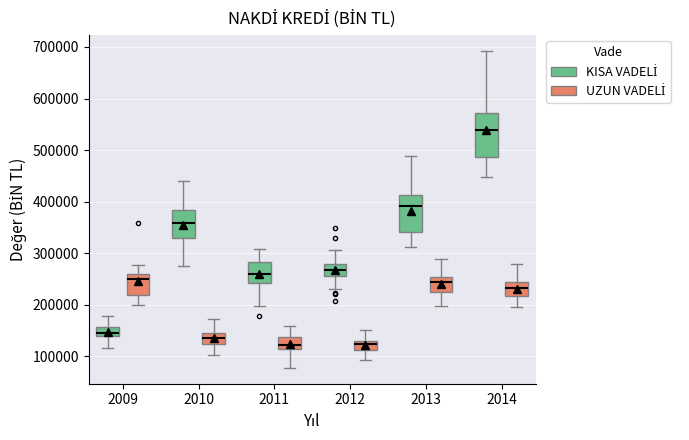

Reading left to right, transcribe this box plot: for each box, give where its median line is, the range the box spans, and where its two whiskers end, as read against the y-axis. The values are not printed on the chart, so give them approximately, as read against the axis.

2009 (KISA VADELİ): median 150000, box 140000 to 160000, whiskers 120000 to 180000
2009 (UZUN VADELİ): median 250000, box 220000 to 260000, whiskers 200000 to 280000
2010 (KISA VADELİ): median 360000, box 330000 to 380000, whiskers 280000 to 440000
2010 (UZUN VADELİ): median 140000, box 120000 to 150000, whiskers 100000 to 170000
2011 (KISA VADELİ): median 260000, box 240000 to 280000, whiskers 200000 to 310000
2011 (UZUN VADELİ): median 120000, box 110000 to 140000, whiskers 80000 to 160000
2012 (KISA VADELİ): median 270000, box 260000 to 280000, whiskers 230000 to 310000
2012 (UZUN VADELİ): median 120000, box 110000 to 130000, whiskers 90000 to 150000
2013 (KISA VADELİ): median 390000, box 340000 to 410000, whiskers 310000 to 490000
2013 (UZUN VADELİ): median 240000, box 230000 to 250000, whiskers 200000 to 290000
2014 (KISA VADELİ): median 540000, box 490000 to 570000, whiskers 450000 to 690000
2014 (UZUN VADELİ): median 230000, box 220000 to 240000, whiskers 200000 to 280000